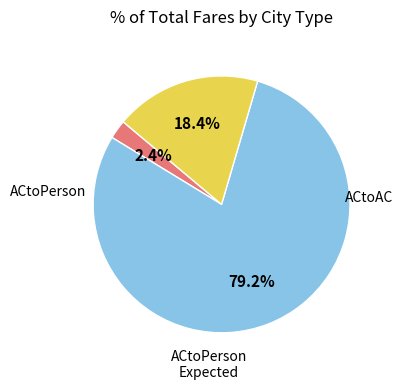

Count the number of slices in the pie.

3